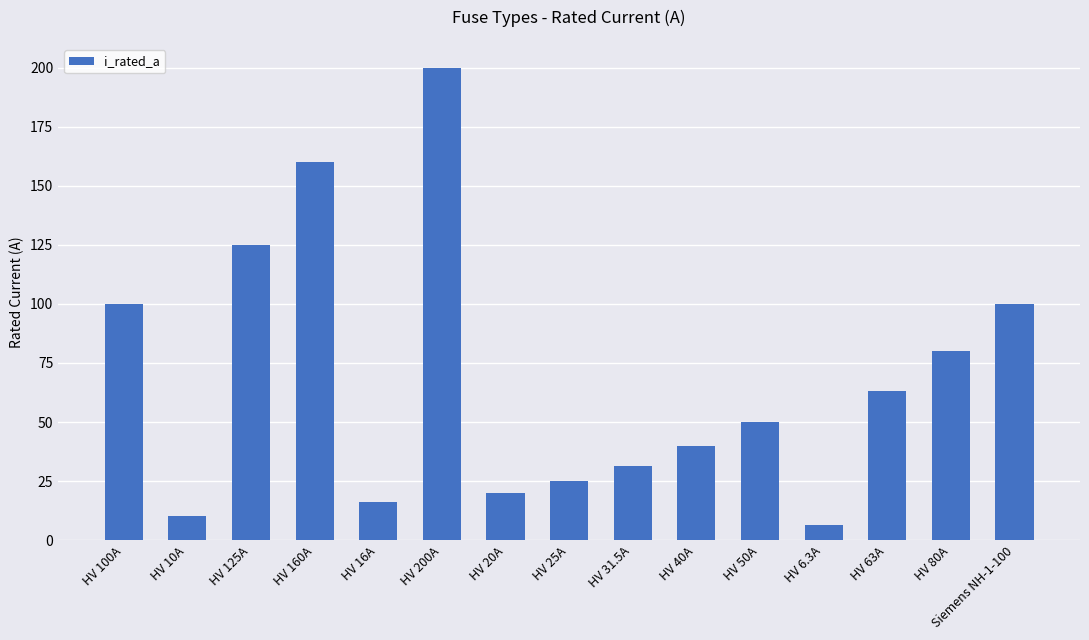

What is the smallest value displayed?

6.3